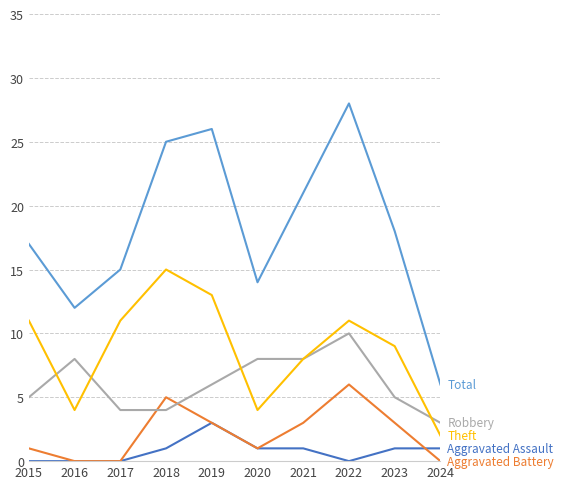

At which category is the sum across all series the highest?

2022